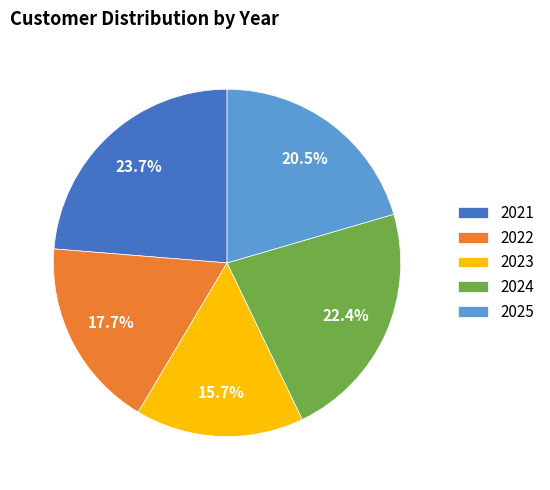

How many segments does this pie chart have?

5